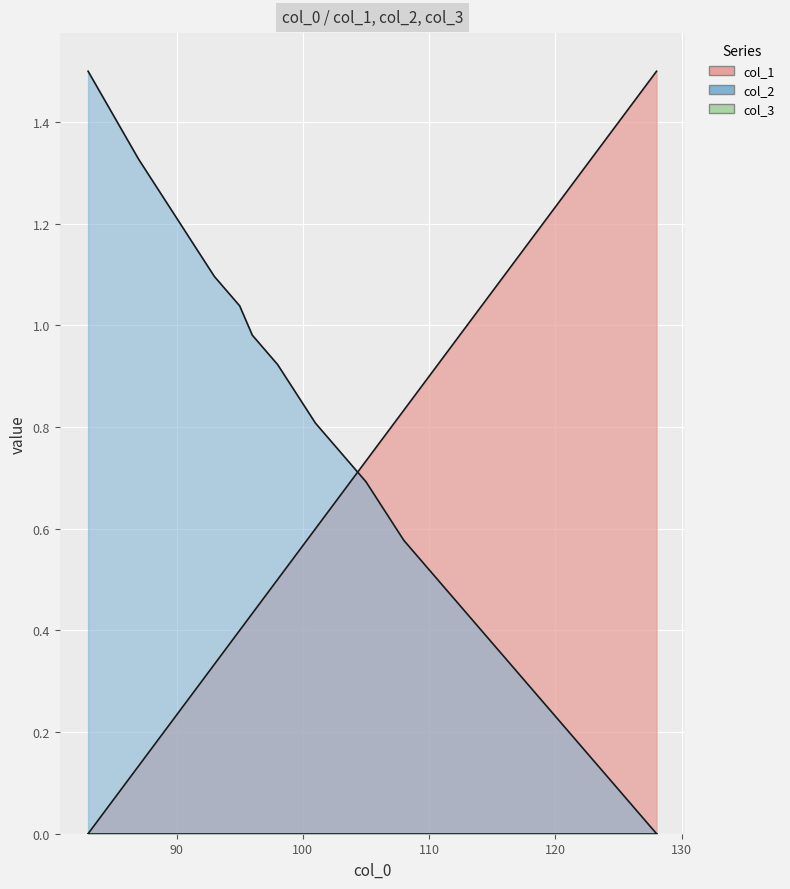

What is the maximum value for col_2?

1.5